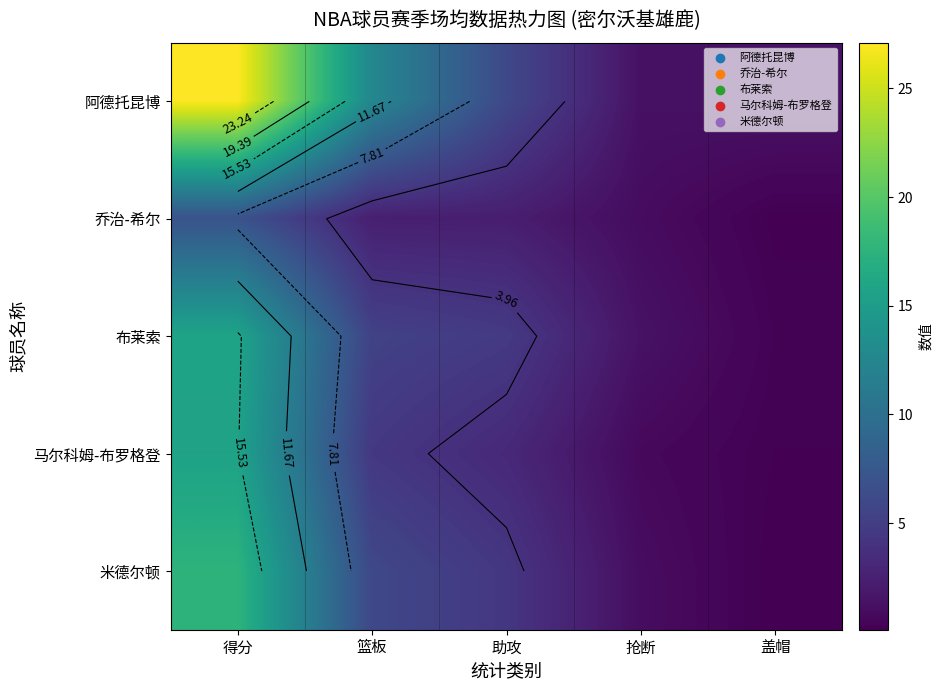

The 马尔科姆-布罗格登 series shows 4.5 at 篮板. True or false?

True